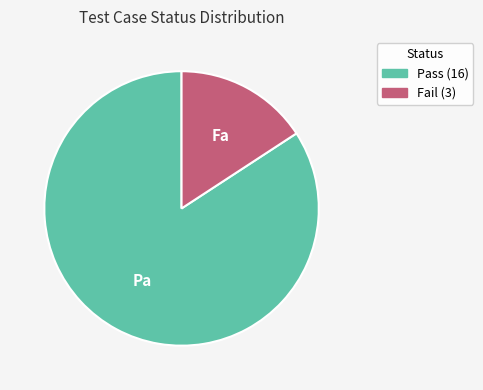

How many slices are in this pie chart?

2